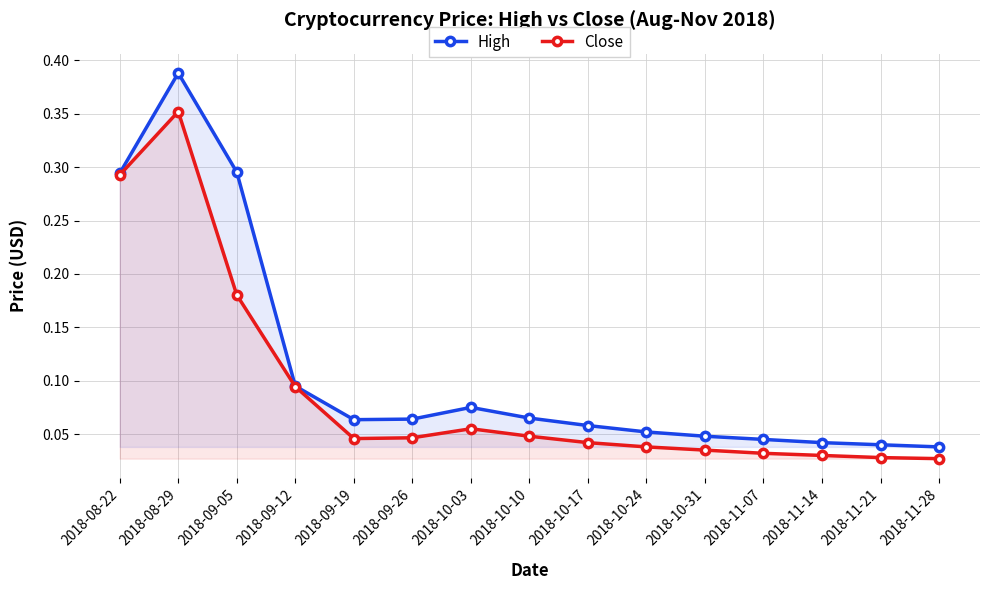

What are all the series names shown in the legend?

High, Close